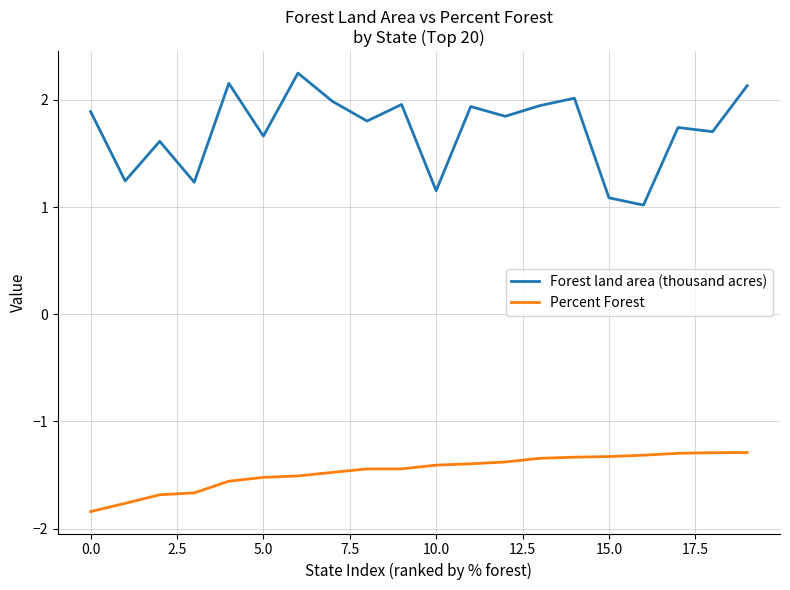

What is the difference between the maximum and minimum values in the Percent Forest series?

0.6